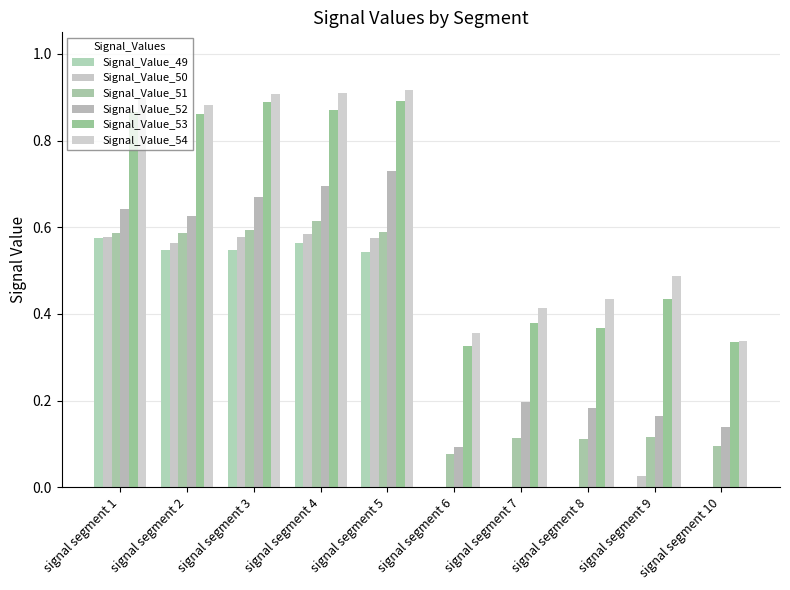

How many distinct data groups are displayed?

6